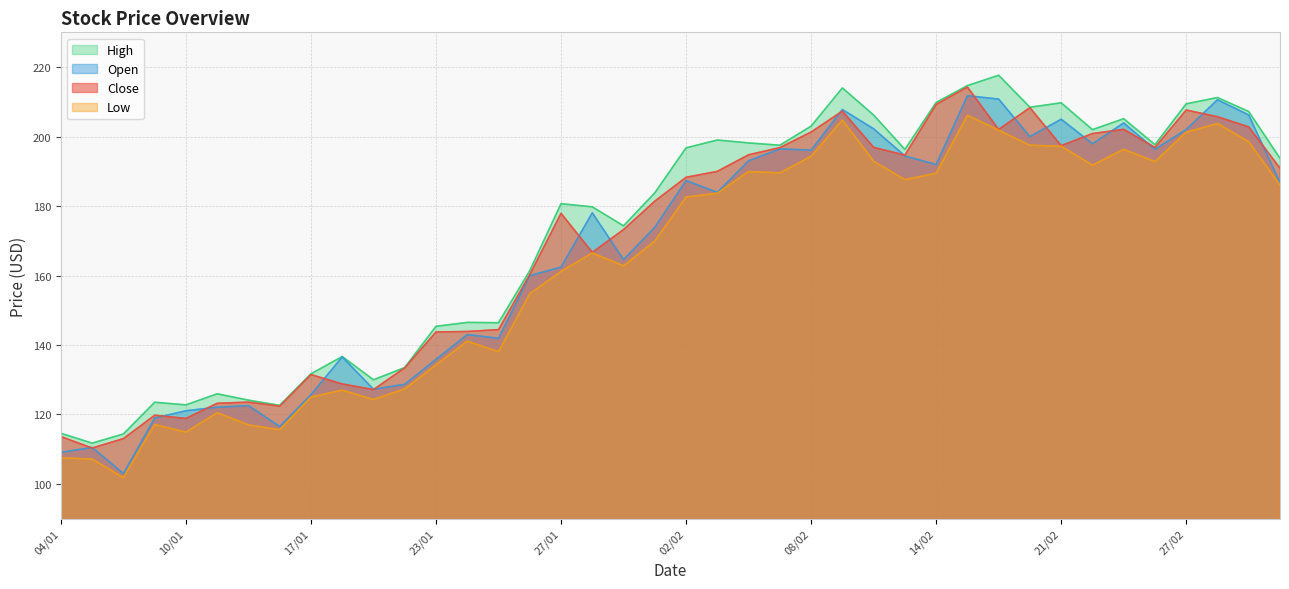

What is the total value across all series at 03/02?

756.6